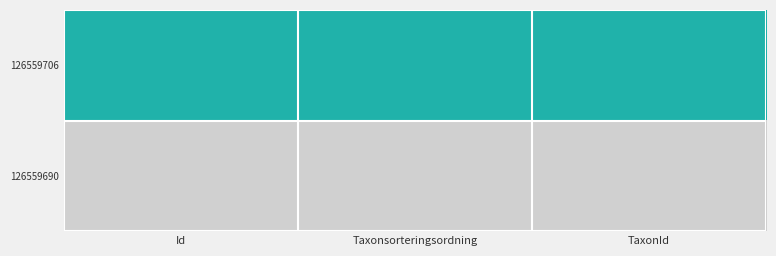

How many series are shown in this chart?

2